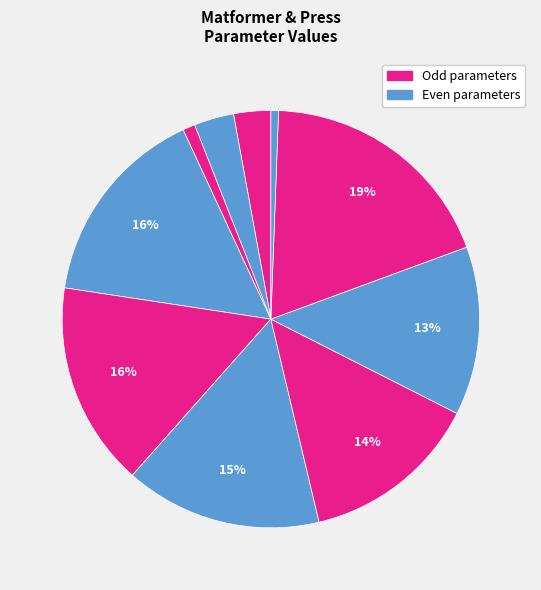

How many slices are in this pie chart?

10